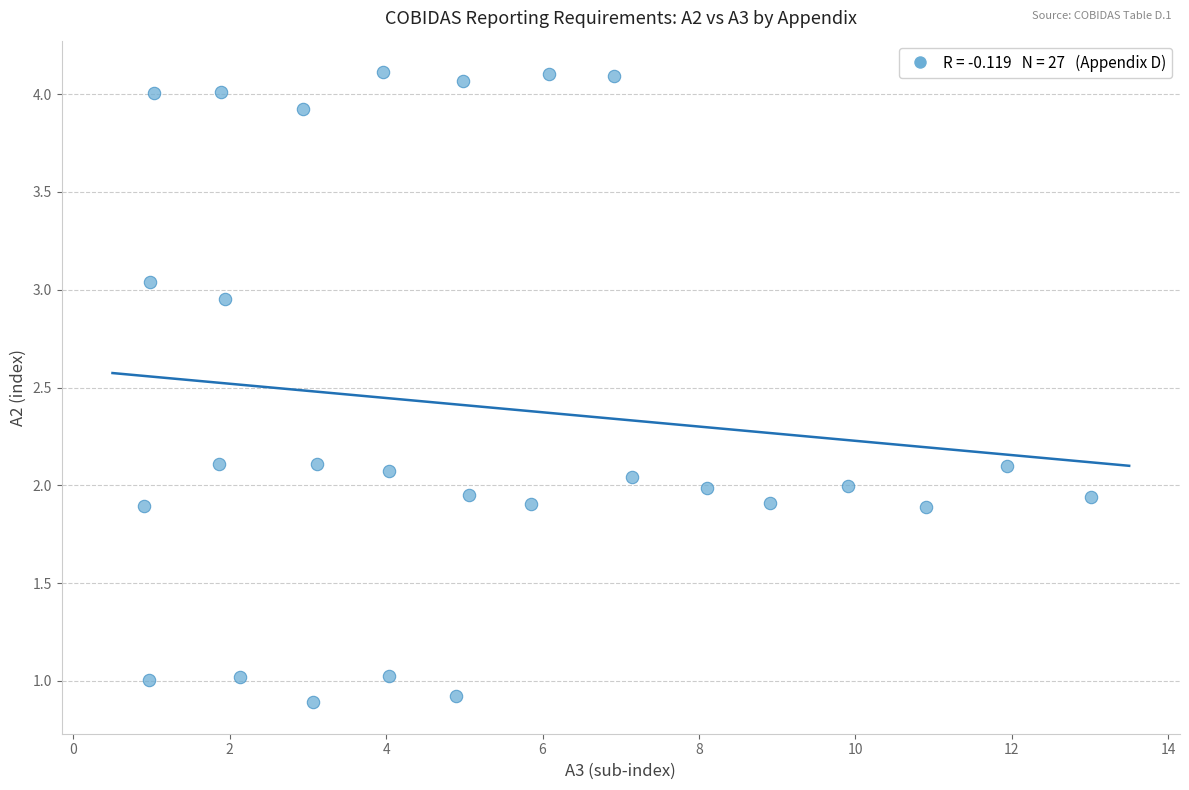

What is the range of X values (max minus min)?

12.1